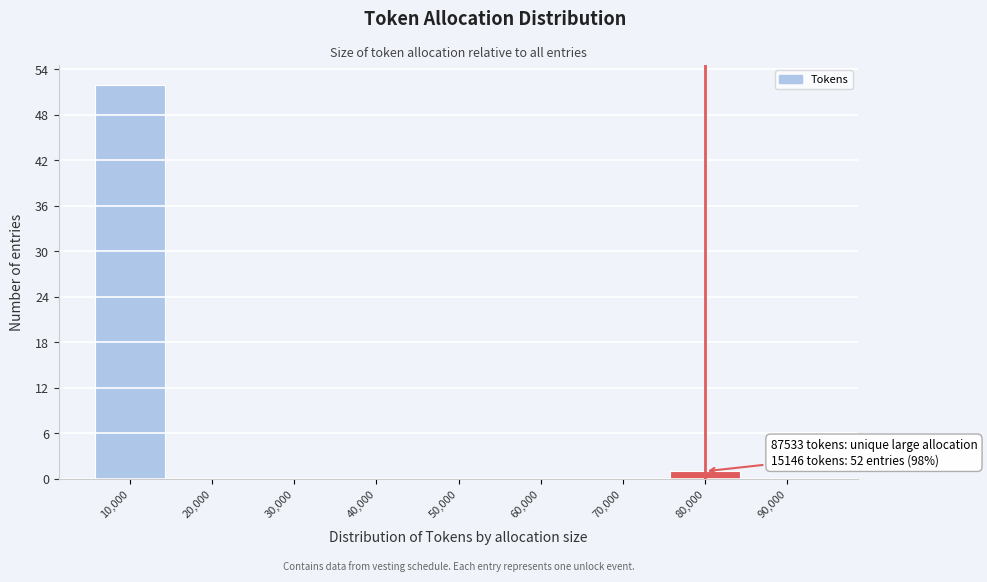

Reading left to right, list all the values displayed in this chart.

10,000=52	20,000=0	30,000=0	40,000=0	50,000=0	60,000=0	70,000=0	80,000=1	90,000=0